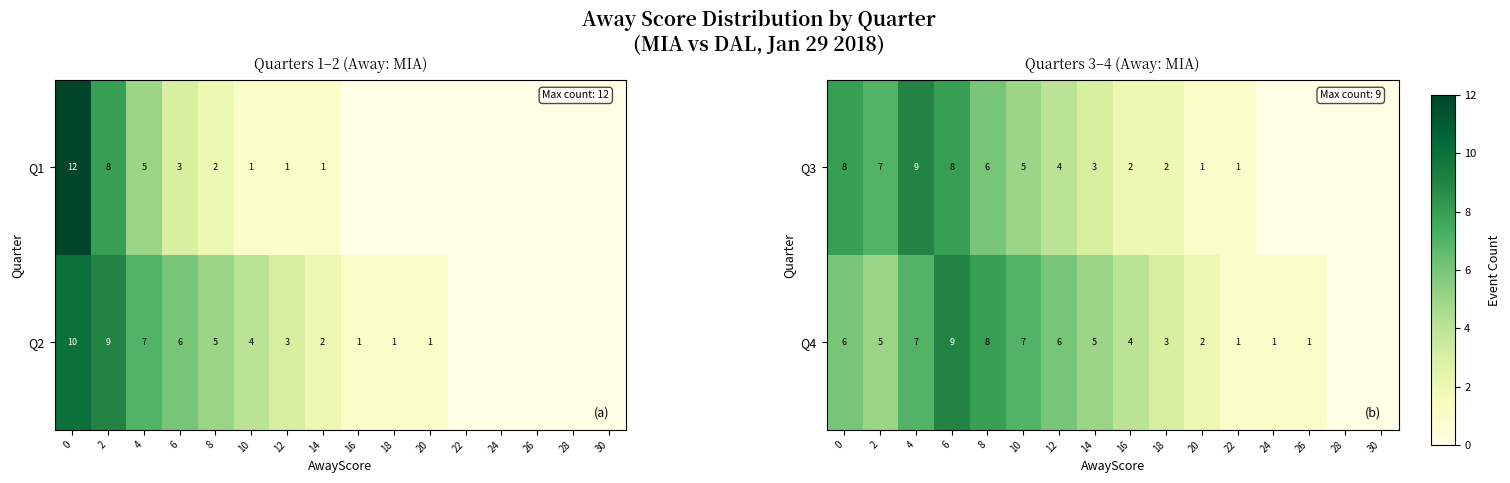

Is the value of Q4 at 18 greater than the value of Q3 at 16?

Yes